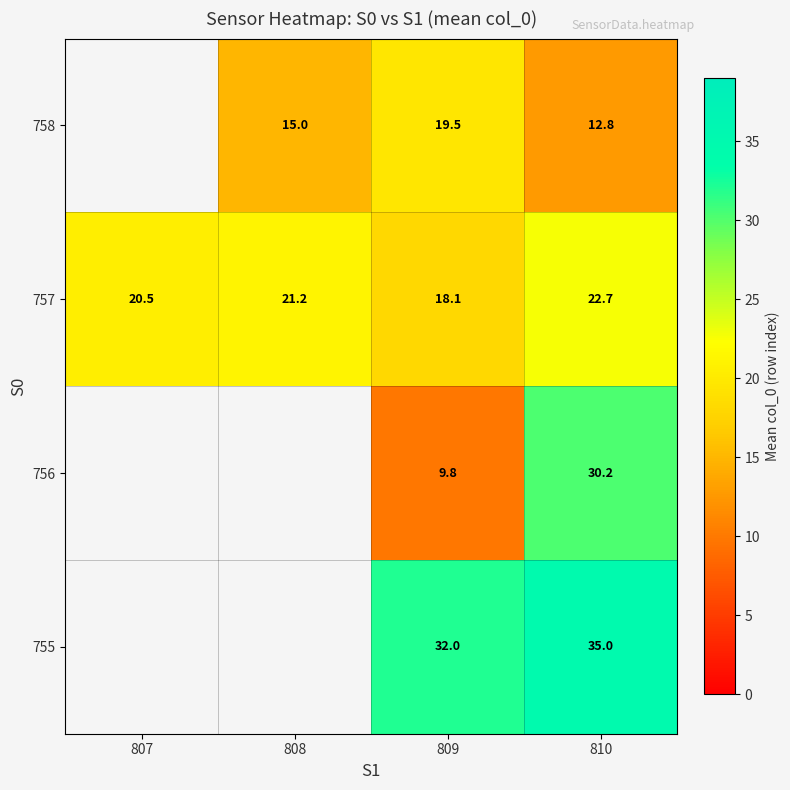

Where does the 757 series first go above 21?

808